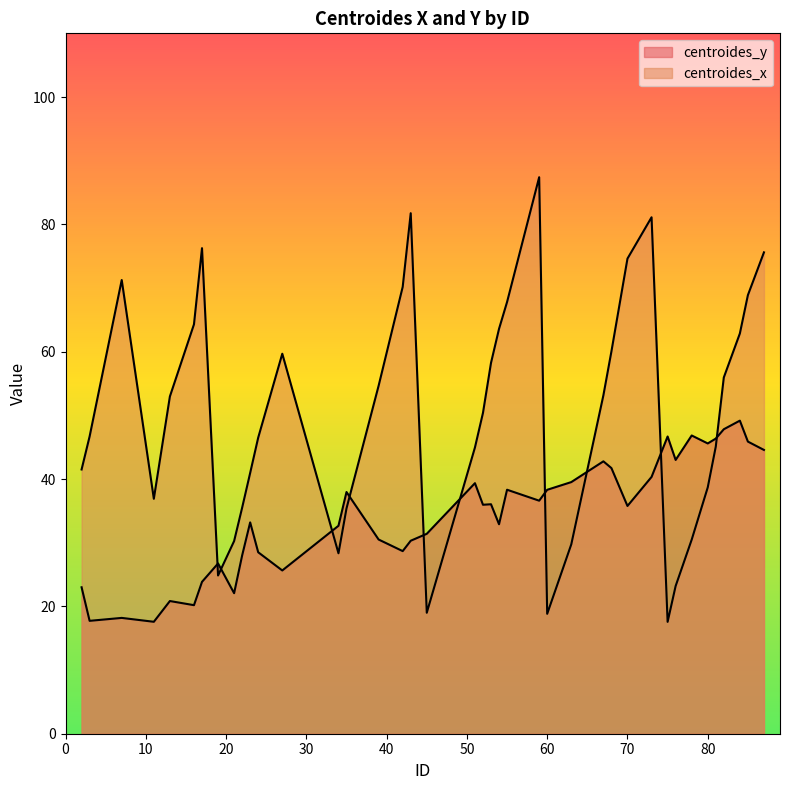

At which label does centroides_y reach its peak?

84